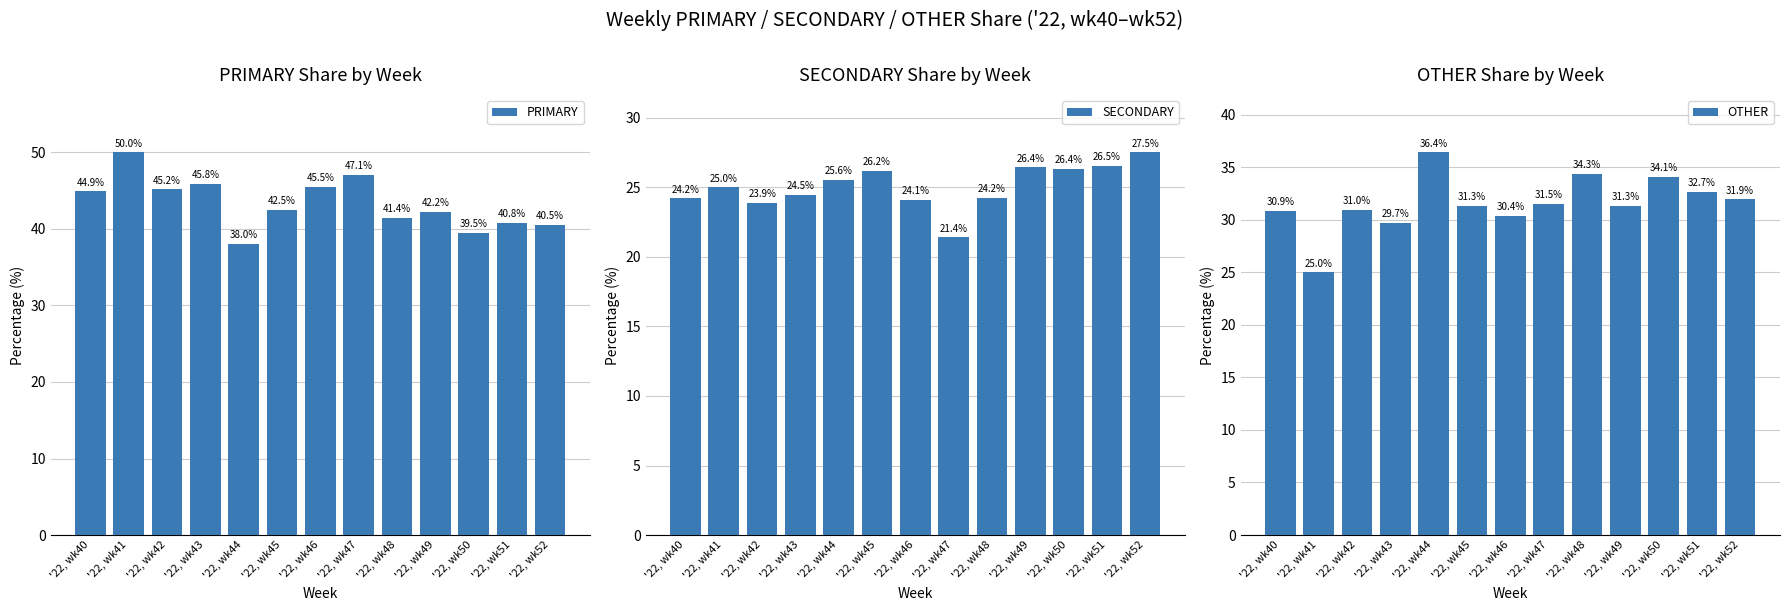

Reading right to left, transcribe all the data shown in this chart.

PRIMARY: '22, wk52=40.5	'22, wk51=40.8	'22, wk50=39.5	'22, wk49=42.2	'22, wk48=41.4	'22, wk47=47.1	'22, wk46=45.5	'22, wk45=42.5	'22, wk44=38.0	'22, wk43=45.8	'22, wk42=45.2	'22, wk41=50.0	'22, wk40=44.9
SECONDARY: '22, wk52=27.5	'22, wk51=26.5	'22, wk50=26.4	'22, wk49=26.4	'22, wk48=24.2	'22, wk47=21.4	'22, wk46=24.1	'22, wk45=26.2	'22, wk44=25.6	'22, wk43=24.5	'22, wk42=23.9	'22, wk41=25.0	'22, wk40=24.2
OTHER: '22, wk52=31.9	'22, wk51=32.7	'22, wk50=34.1	'22, wk49=31.3	'22, wk48=34.3	'22, wk47=31.5	'22, wk46=30.4	'22, wk45=31.3	'22, wk44=36.4	'22, wk43=29.7	'22, wk42=31.0	'22, wk41=25.0	'22, wk40=30.9